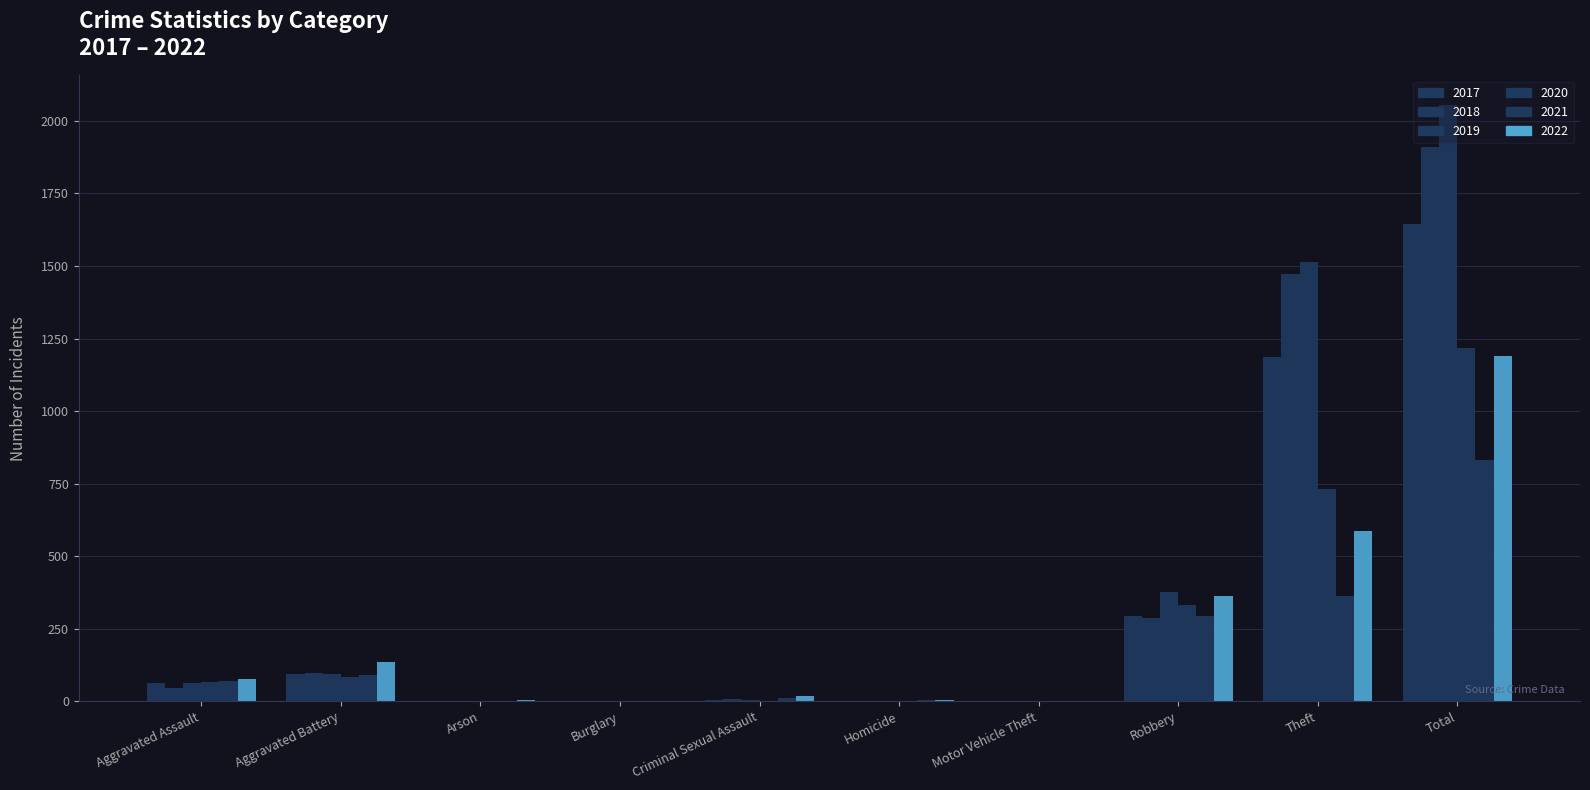

Reading right to left, list all the values displayed in this chart.

2021: Total=831	Theft=363	Robbery=293	Motor Vehicle Theft=1	Homicide=3	Criminal Sexual Assault=10	Burglary=1	Arson=1	Aggravated Battery=89	Aggravated Assault=70
2022: Total=1188	Theft=585	Robbery=363	Motor Vehicle Theft=2	Homicide=4	Criminal Sexual Assault=17	Burglary=0	Arson=3	Aggravated Battery=136	Aggravated Assault=78
2017: Total=1646	Theft=1187	Robbery=294	Motor Vehicle Theft=1	Homicide=1	Criminal Sexual Assault=5	Burglary=1	Arson=0	Aggravated Battery=93	Aggravated Assault=64
2018: Total=1910	Theft=1471	Robbery=287	Motor Vehicle Theft=1	Homicide=1	Criminal Sexual Assault=6	Burglary=0	Arson=1	Aggravated Battery=96	Aggravated Assault=47
2019: Total=2054	Theft=1515	Robbery=378	Motor Vehicle Theft=0	Homicide=1	Criminal Sexual Assault=4	Burglary=1	Arson=1	Aggravated Battery=92	Aggravated Assault=62
2020: Total=1218	Theft=733	Robbery=332	Motor Vehicle Theft=2	Homicide=2	Criminal Sexual Assault=1	Burglary=0	Arson=1	Aggravated Battery=82	Aggravated Assault=65